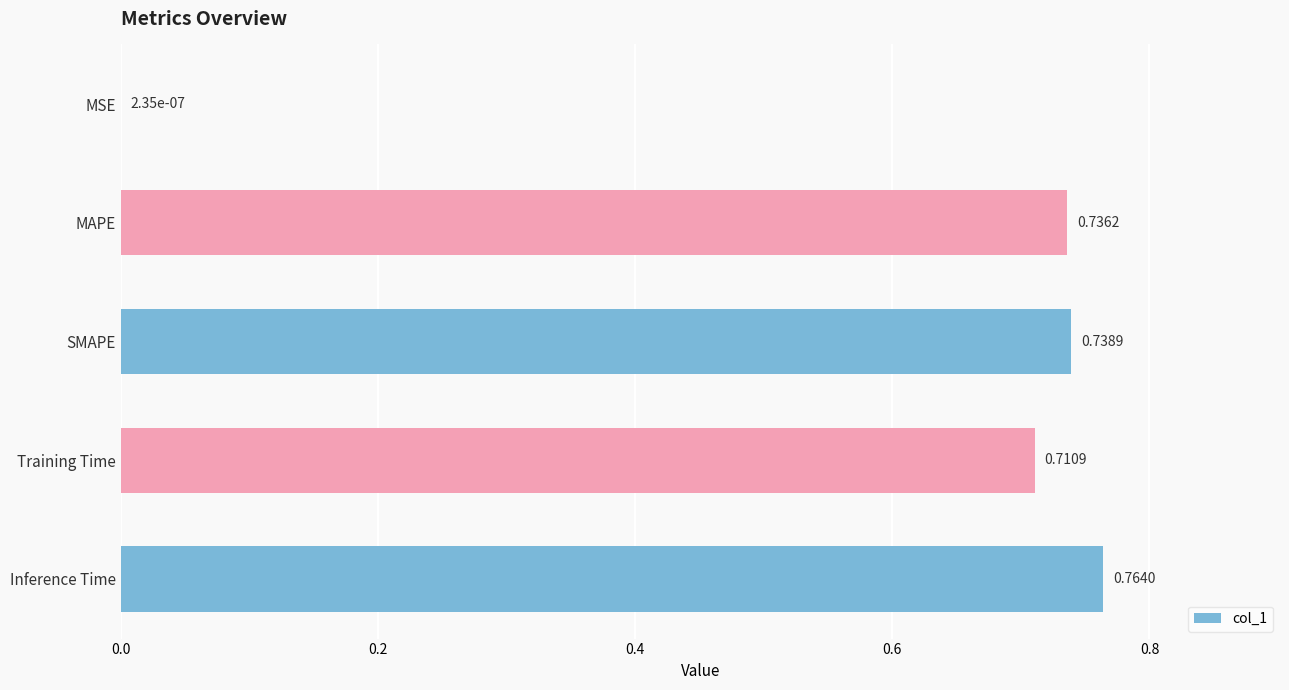

Count the number of data series in this chart.

1